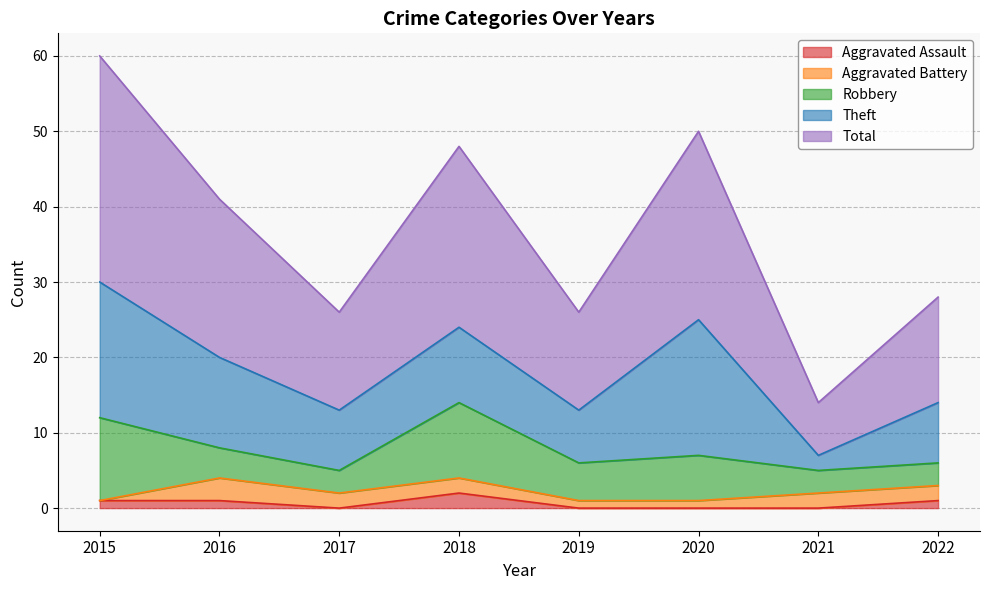

What is the difference between the maximum and minimum values in the Aggravated Assault series?

2